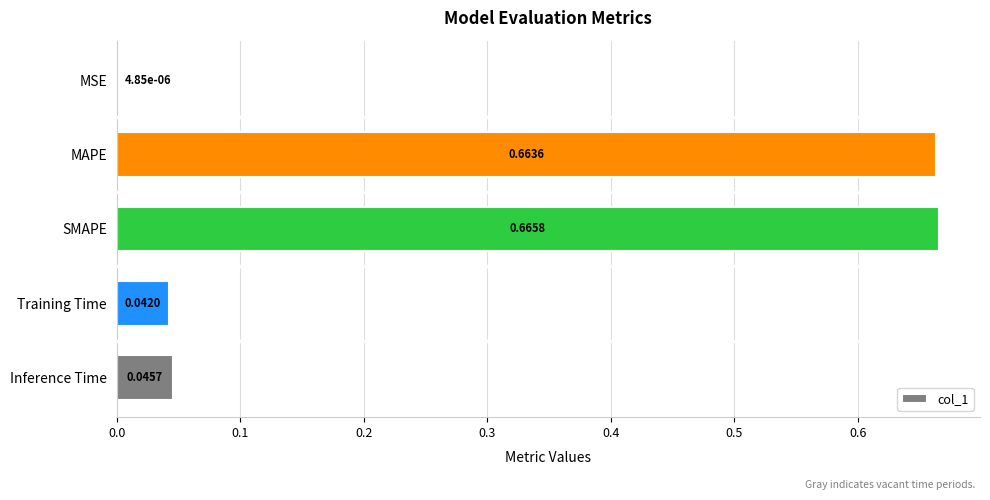

At which category does the chart reach its peak across all series?

SMAPE